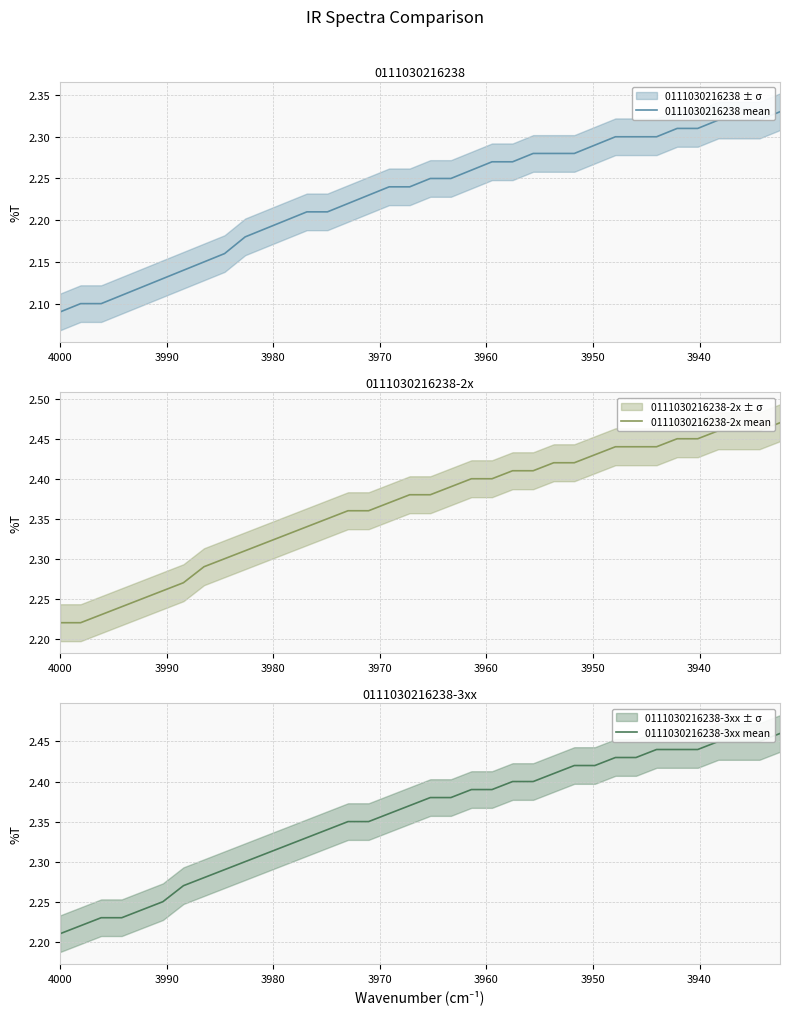

Rank the series by their maximum value, from lowest to highest.

0111030216238 mean, 0111030216238-3xx mean, 0111030216238-2x mean